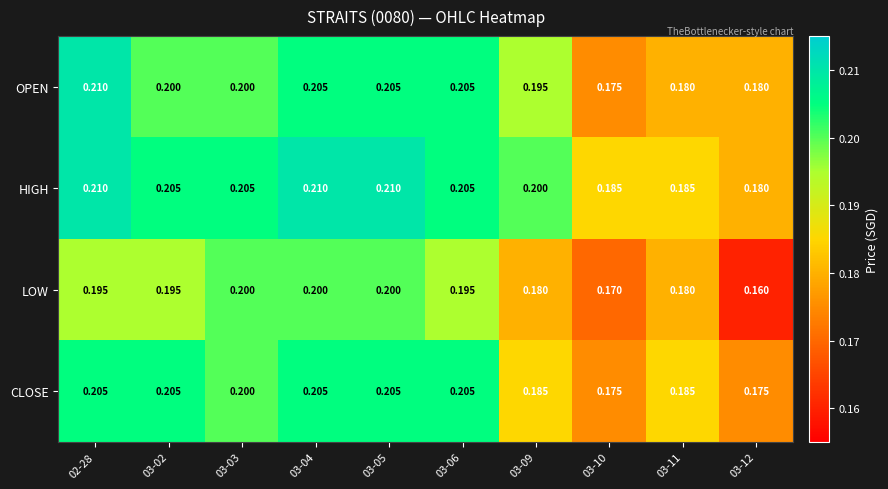

Which series changed the most between 02-28 and 03-03?

OPEN